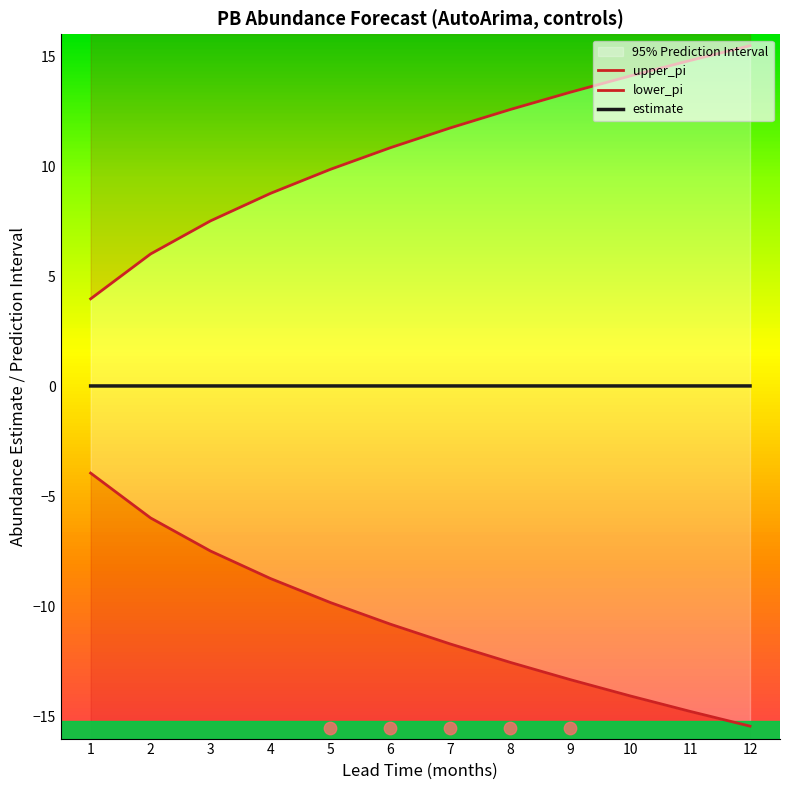

What are all the series names shown in the legend?

upper_pi, lower_pi, estimate